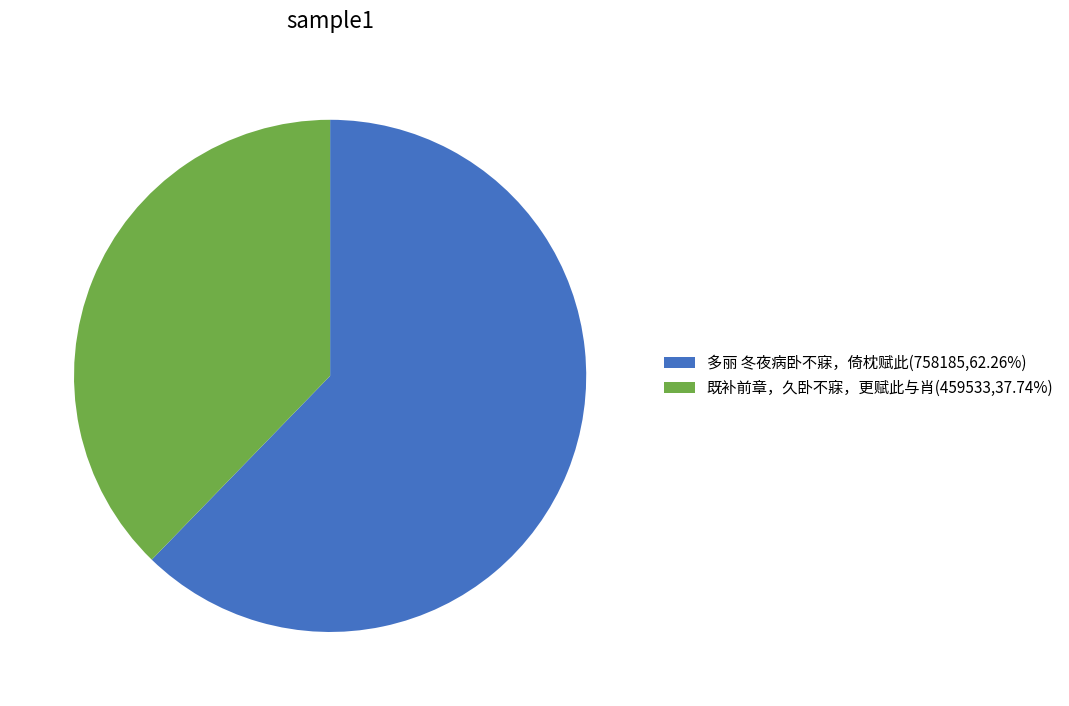

Between 多丽 冬夜病卧不寐，倚枕赋此 and 既补前章，久卧不寐，更赋此与肖, which is larger?

多丽 冬夜病卧不寐，倚枕赋此